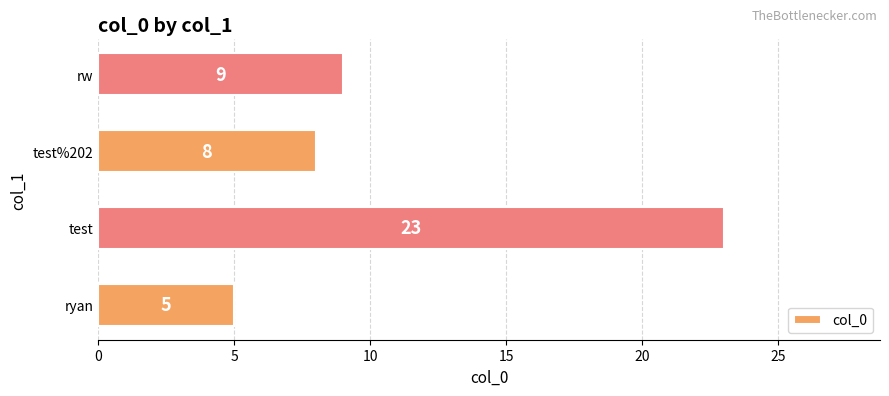

How many data points are less than 9?

2